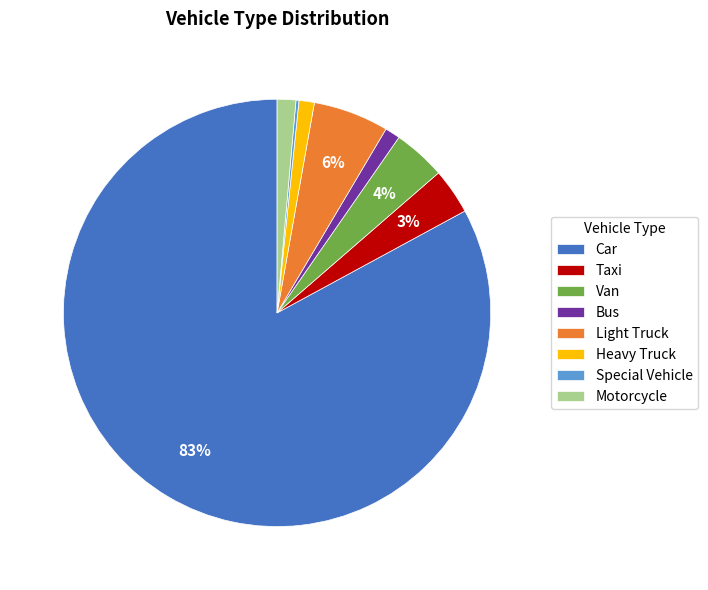

Which slice is the largest?

Car